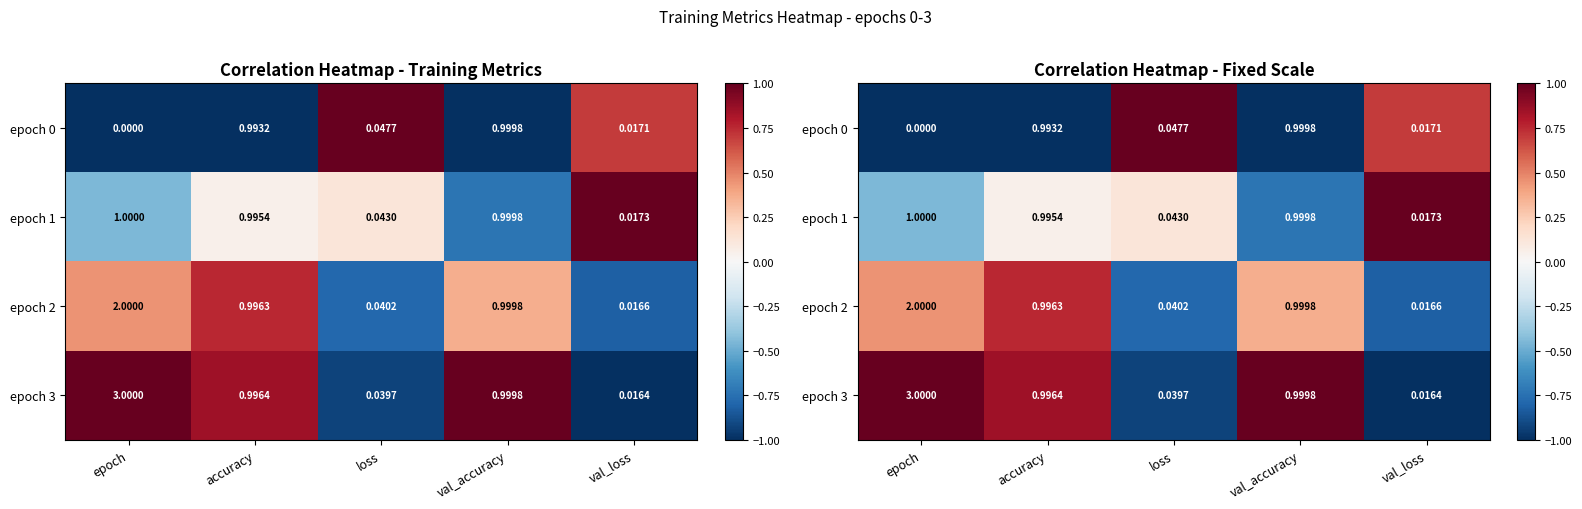

At which label does epoch 0 reach its peak?

loss